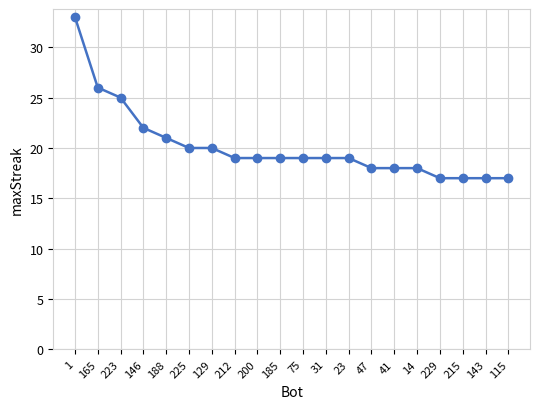

What is the value of the 3rd point from the left?

25